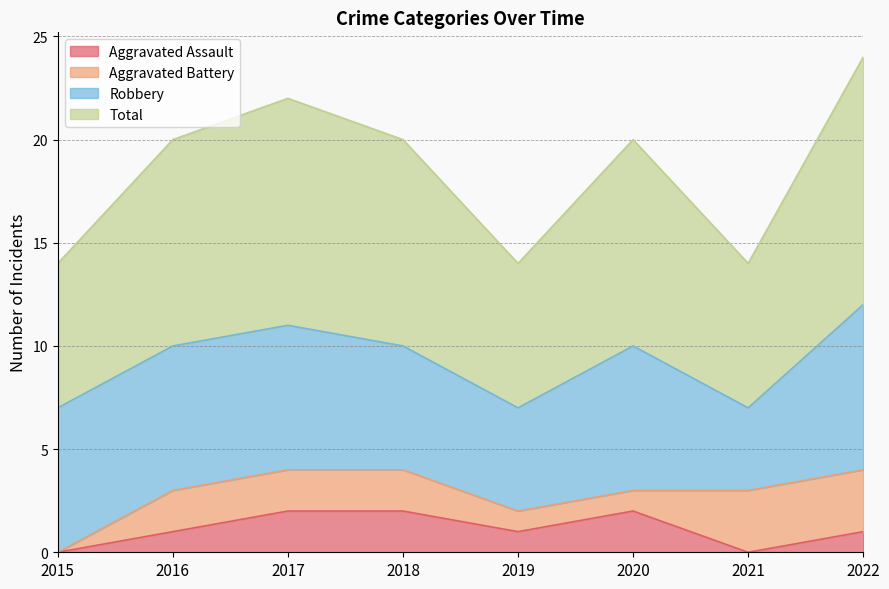

Does the chart have visible grid lines?

Yes